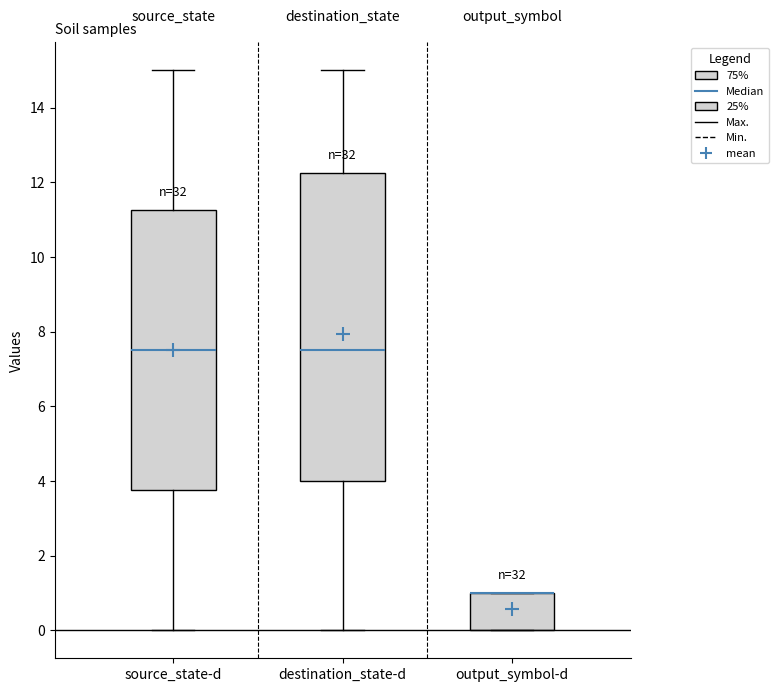

Reading left to right, transcribe this box plot: for each box, give where its median line is, the range the box spans, and where its two whiskers end, as read against the y-axis. The values are not printed on the chart, so give them approximately, as read against the axis.

source_state-d: median 7.6, box 3.8 to 11.2, whiskers 0.0 to 15.0
destination_state-d: median 7.6, box 4.0 to 12.2, whiskers 0.0 to 15.0
output_symbol-d: median 1.0 (drawn on the box's upper edge), box 0.0 to 1.0, whiskers 0.0 to 1.0